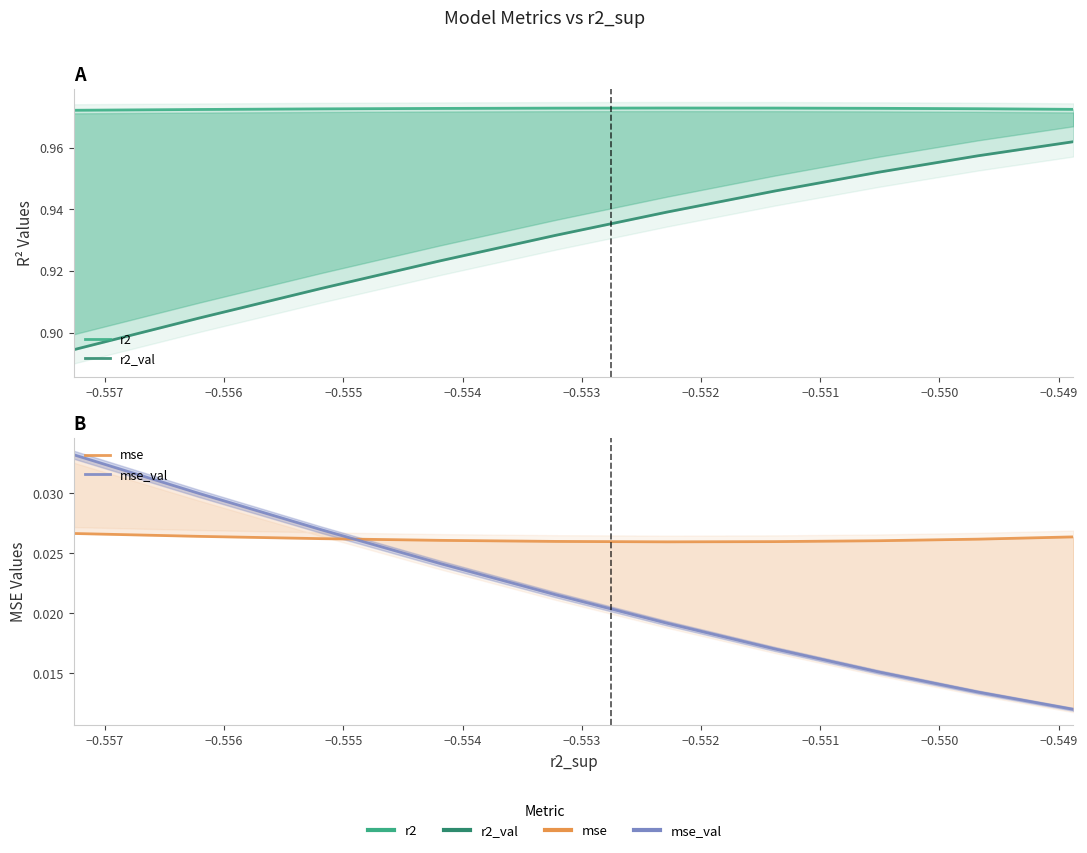

True or false: r2_val and r2 intersect in this chart.

False